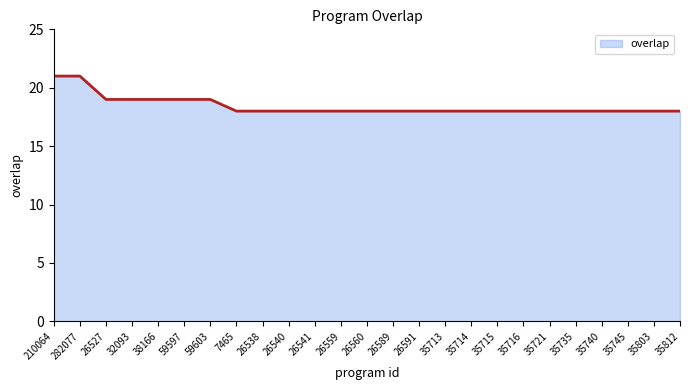

Reading right to left, what are all the values shown in this chart?

35812=18	35803=18	35745=18	35740=18	35735=18	35721=18	35716=18	35715=18	35714=18	35713=18	26591=18	26589=18	26560=18	26559=18	26541=18	26540=18	26538=18	7465=18	59603=19	59597=19	38166=19	32093=19	26527=19	282077=21	210064=21